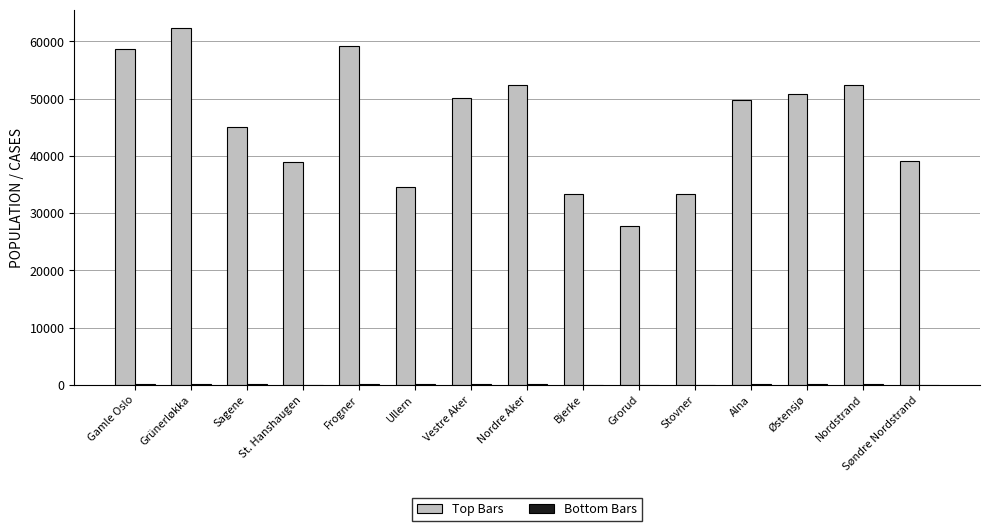

Between Ullern and Vestre Aker, which series saw the biggest shift?

Top Bars